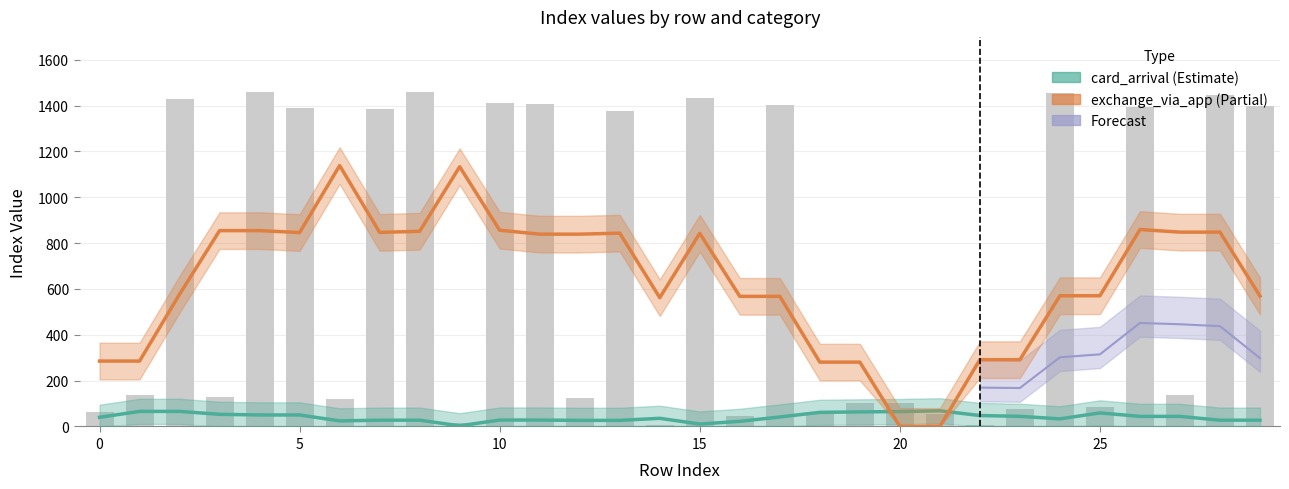

Reading right to left, transcribe all the data shown in this chart.

29=1400	28=1445	27=137	26=1395	25=83	24=1457	23=76	22=7	21=55	20=101	19=103	18=59	17=1404	16=45	15=1435	14=8	13=1375	12=125	11=1408	10=1413	9=15	8=1461	7=1385	6=122	5=1388	4=1458	3=129	2=1427	1=136	0=64